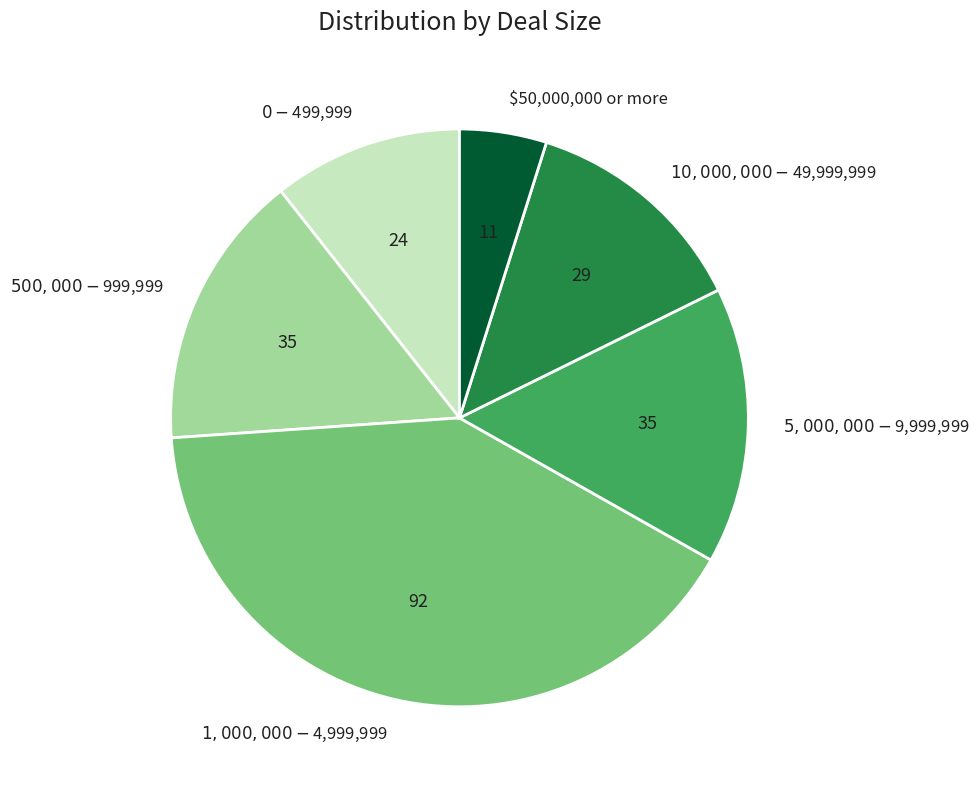

Is there a majority slice in this chart?

No